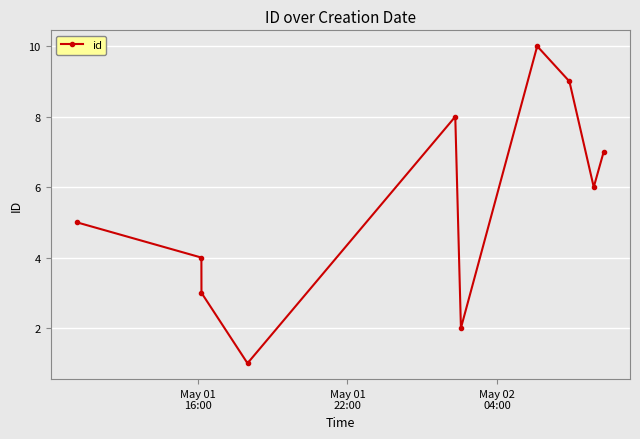

How many interior local valleys (lower than both neighbors) does the data have?

3